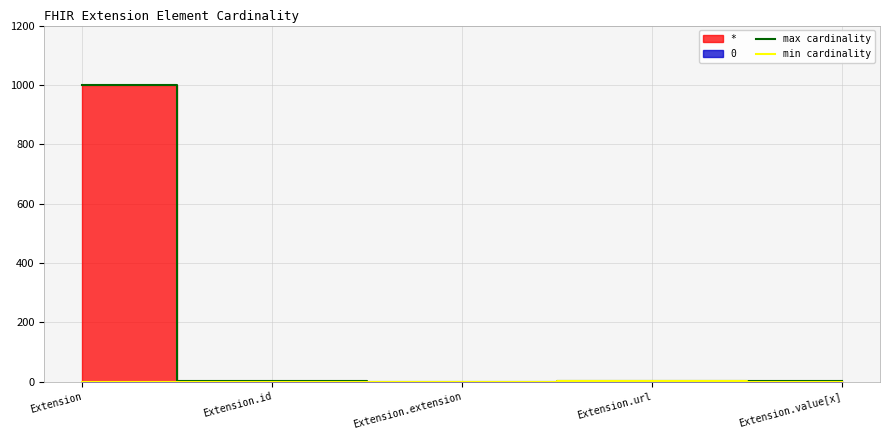

At how many categories does at least one series exceed 219?

1